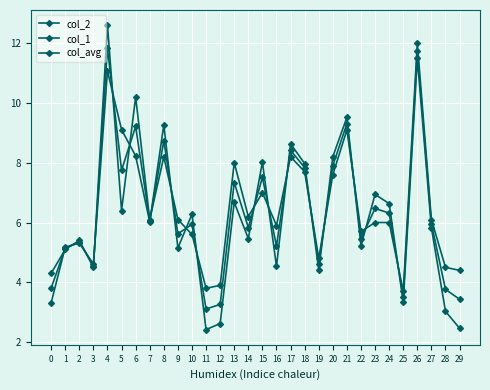

Which series ends up on top after the final intersection of col_1 and col_2?

col_1